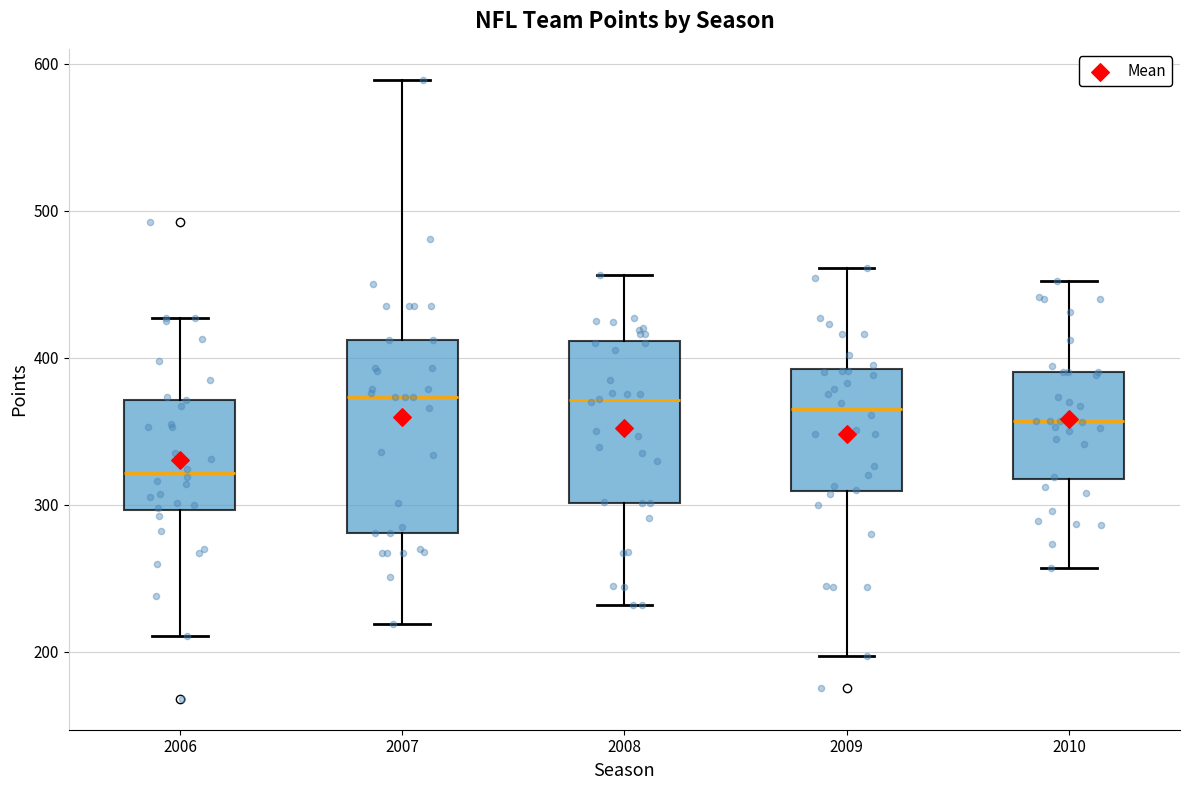

Comparing the boxes themselves (not the whiskers), which one is the tallest?

2007